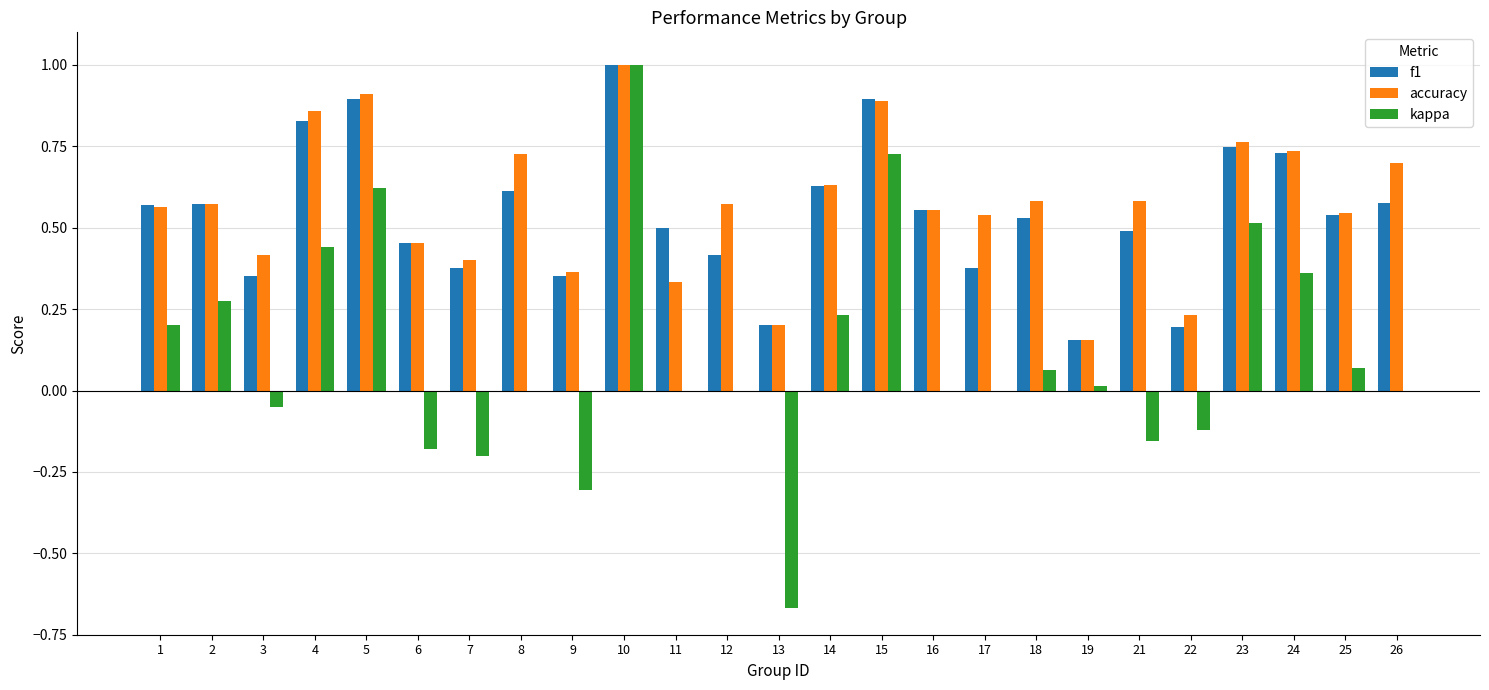

What is the sum of all accuracy values?

14.3